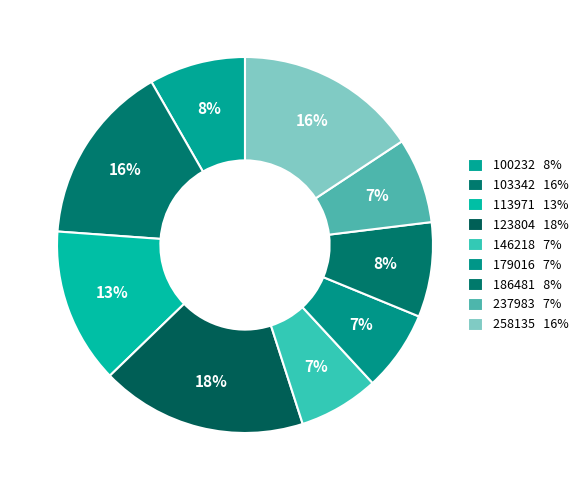

How many slices are in this pie chart?

9